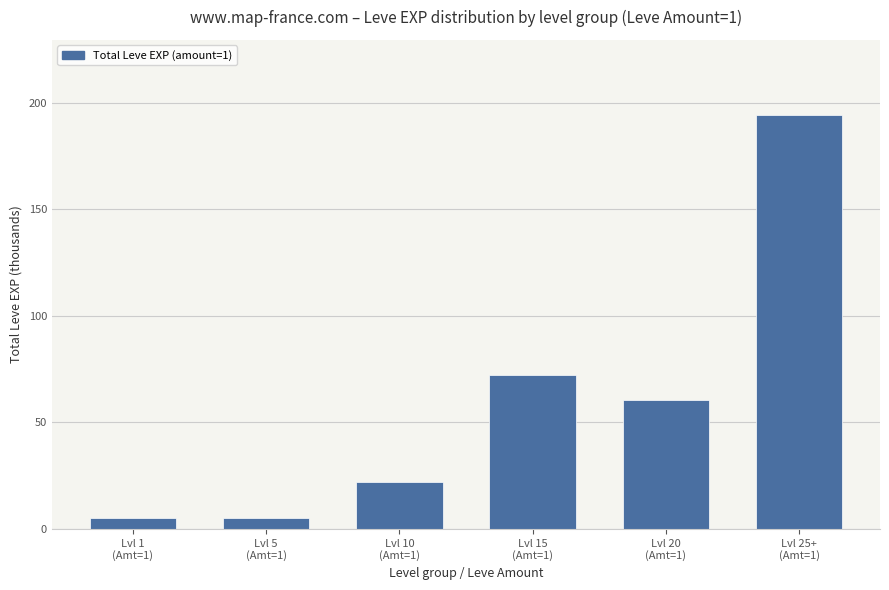

What is the sum of the values at Lvl 10
(Amt=1) and Lvl 20
(Amt=1)?

82.3